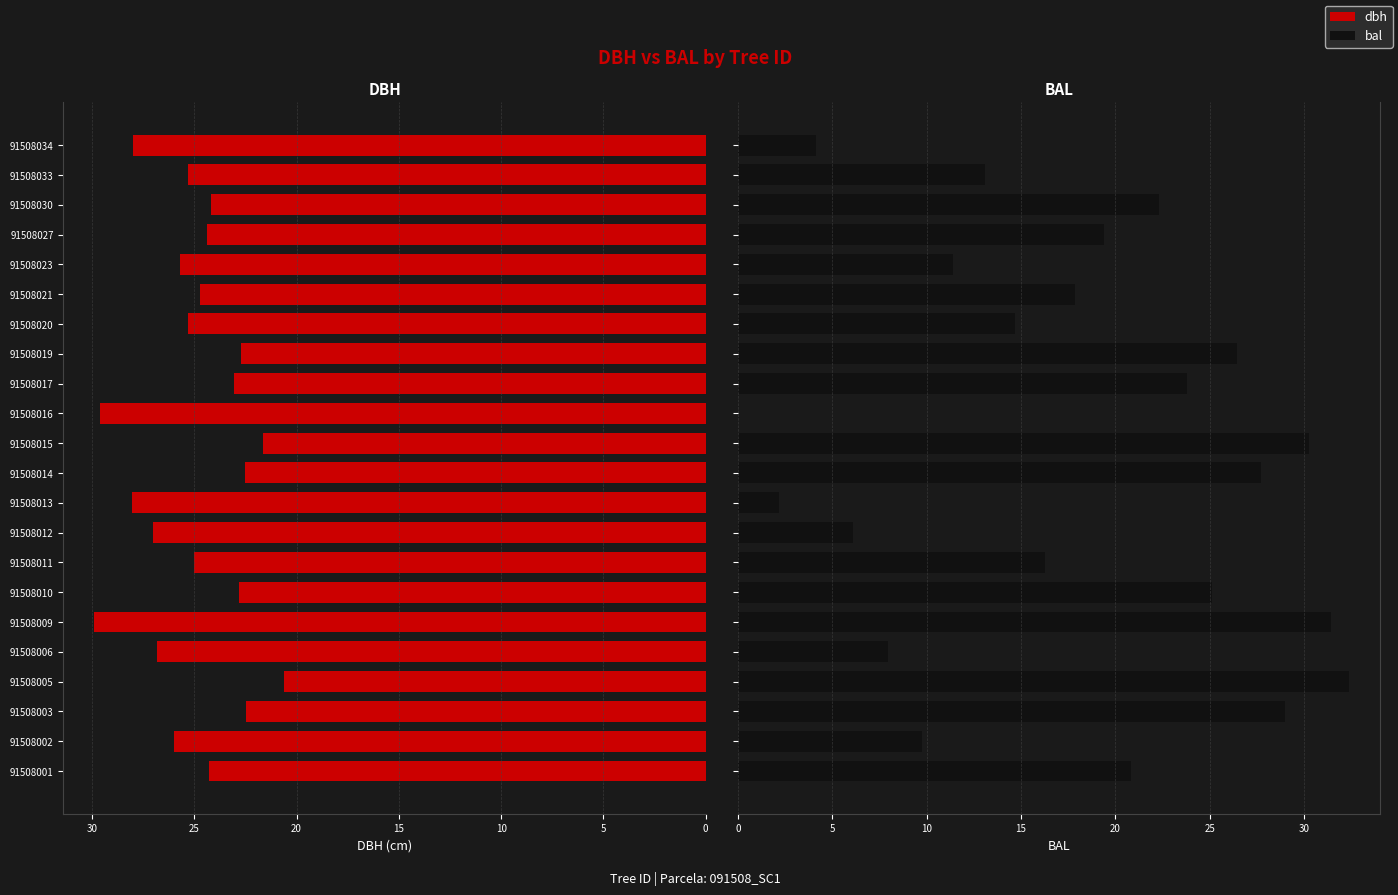

What are all the series names shown in the legend?

dbh, bal